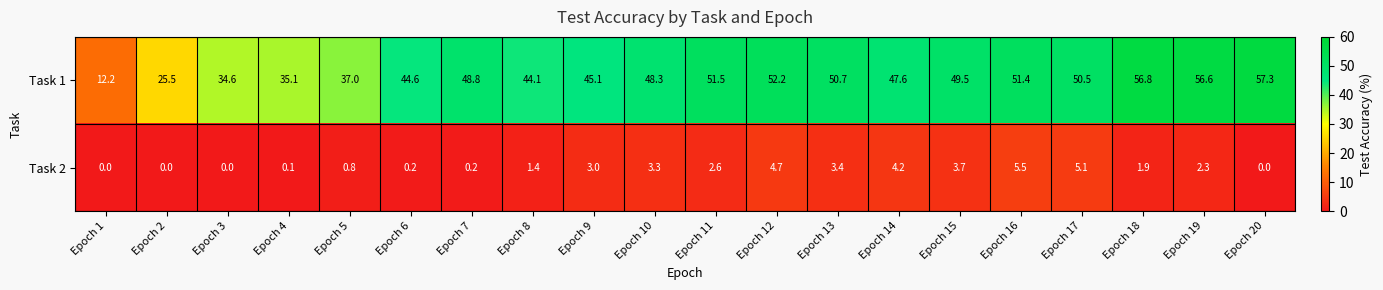

True or false: Task 1 has a value of 44.6 at Epoch 6.

True